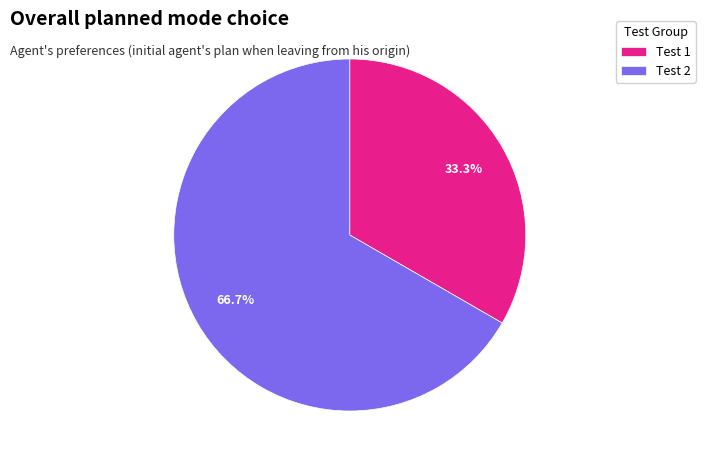

What is the ratio of the value at Test 2 to the value at Test 1?

2.0